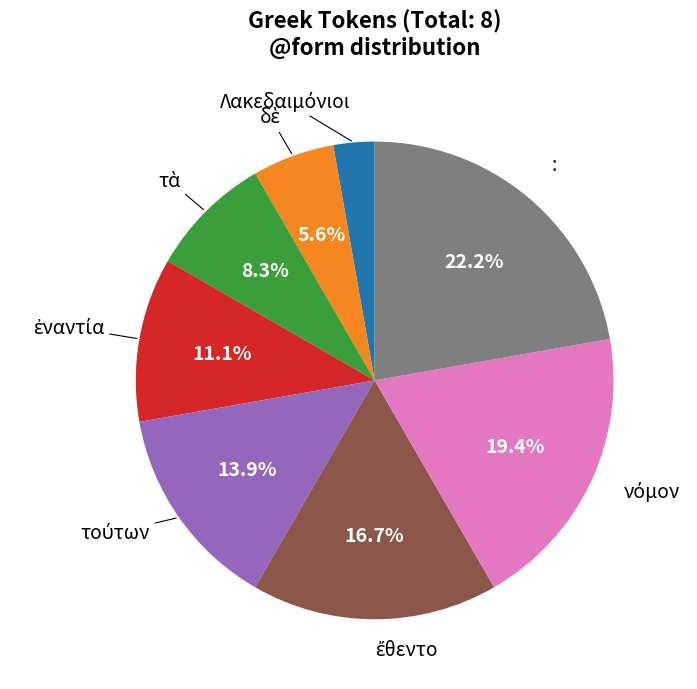

What is the largest slice in the pie chart?

: